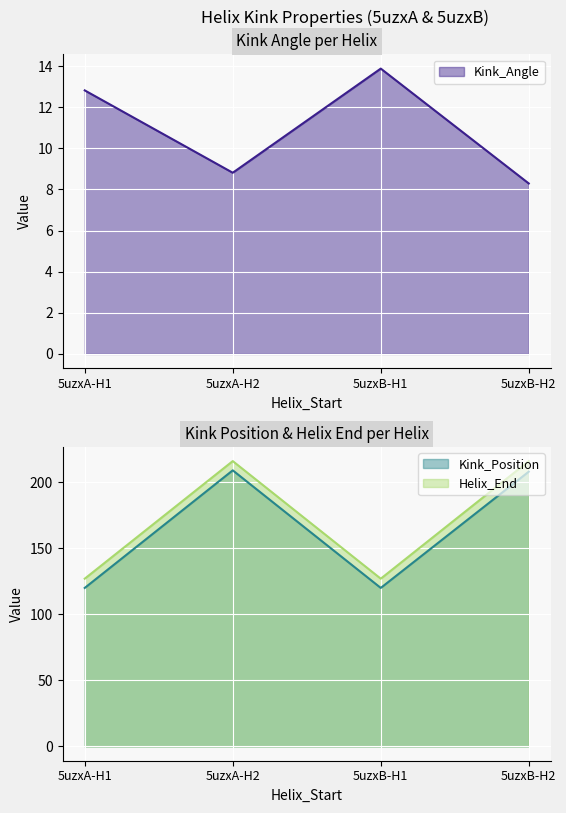

The value of Kink_Position at 5uzxB-H1 is 59. True or false?

False